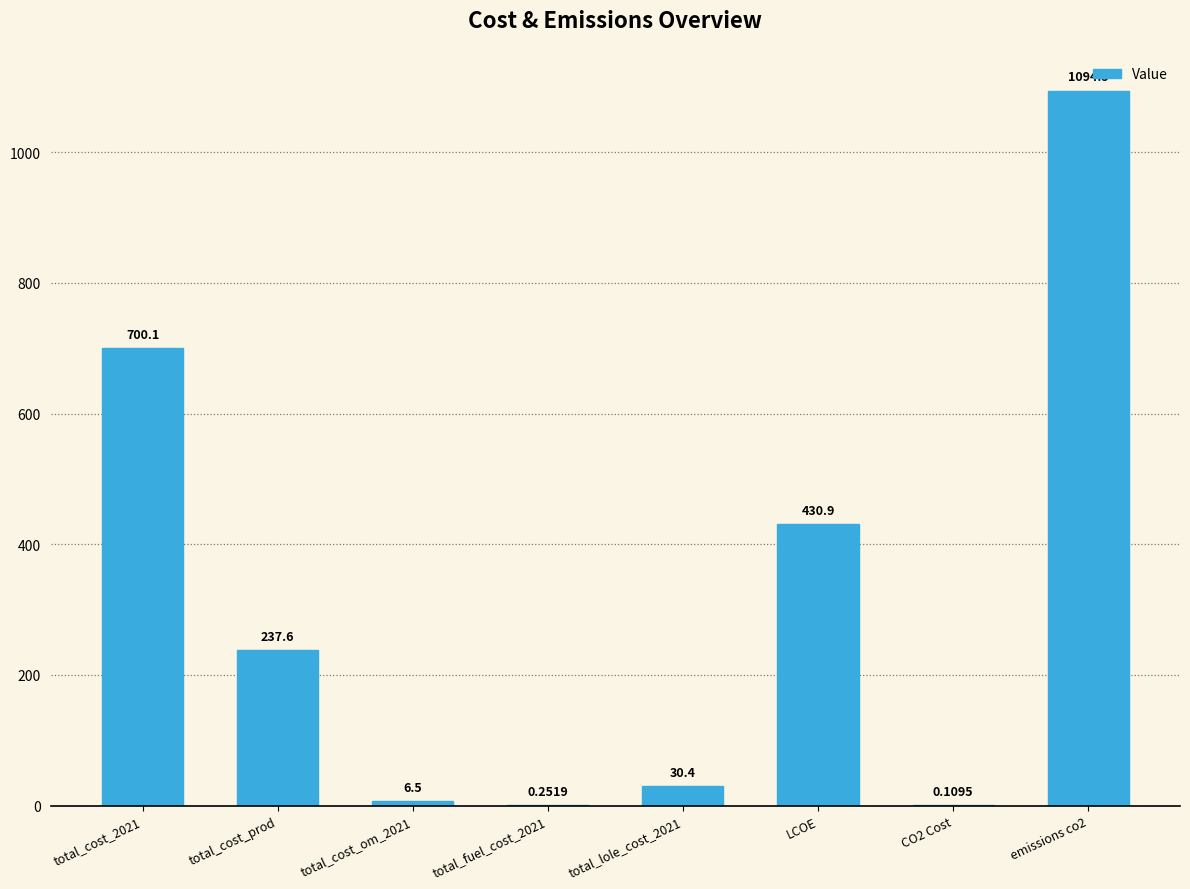

What is the change in value from total_cost_2021 to CO2 Cost?

-700.0